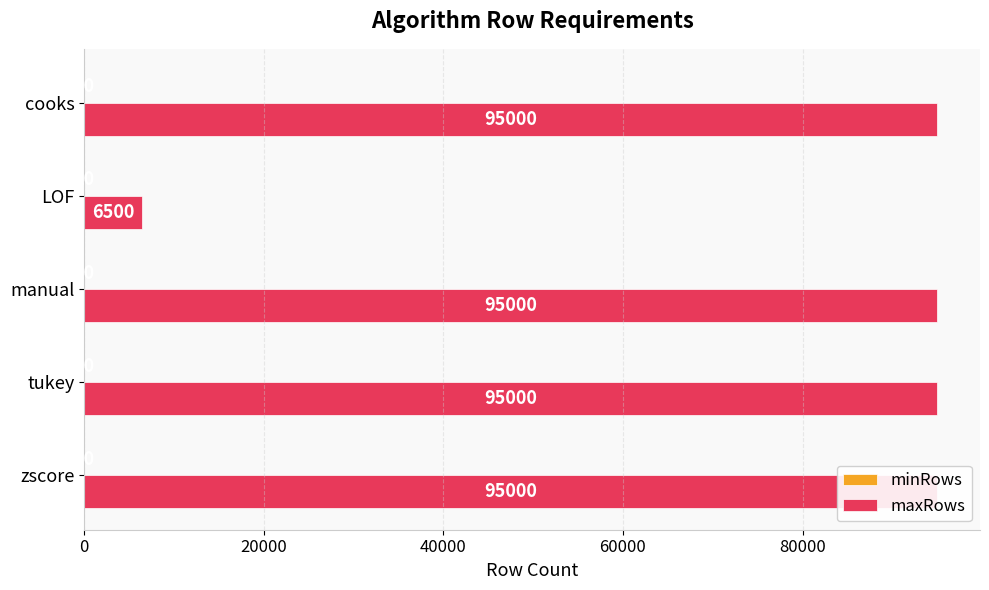

Rank the series by their maximum value, from highest to lowest.

maxRows, minRows